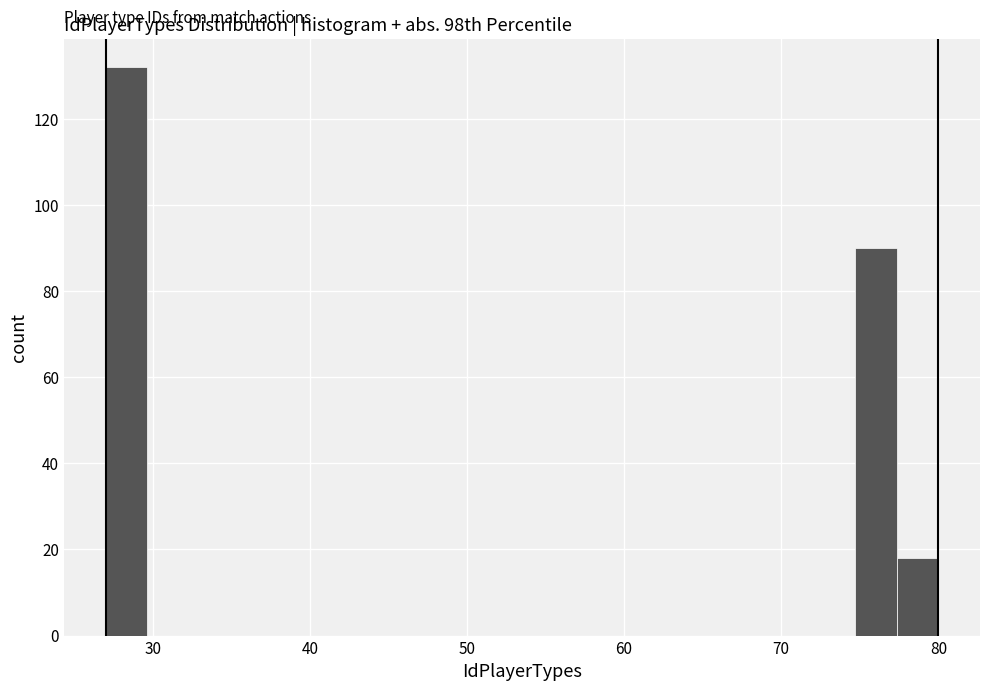

Read against the x-axis, roughly where is the centre of the tallest bar?

28